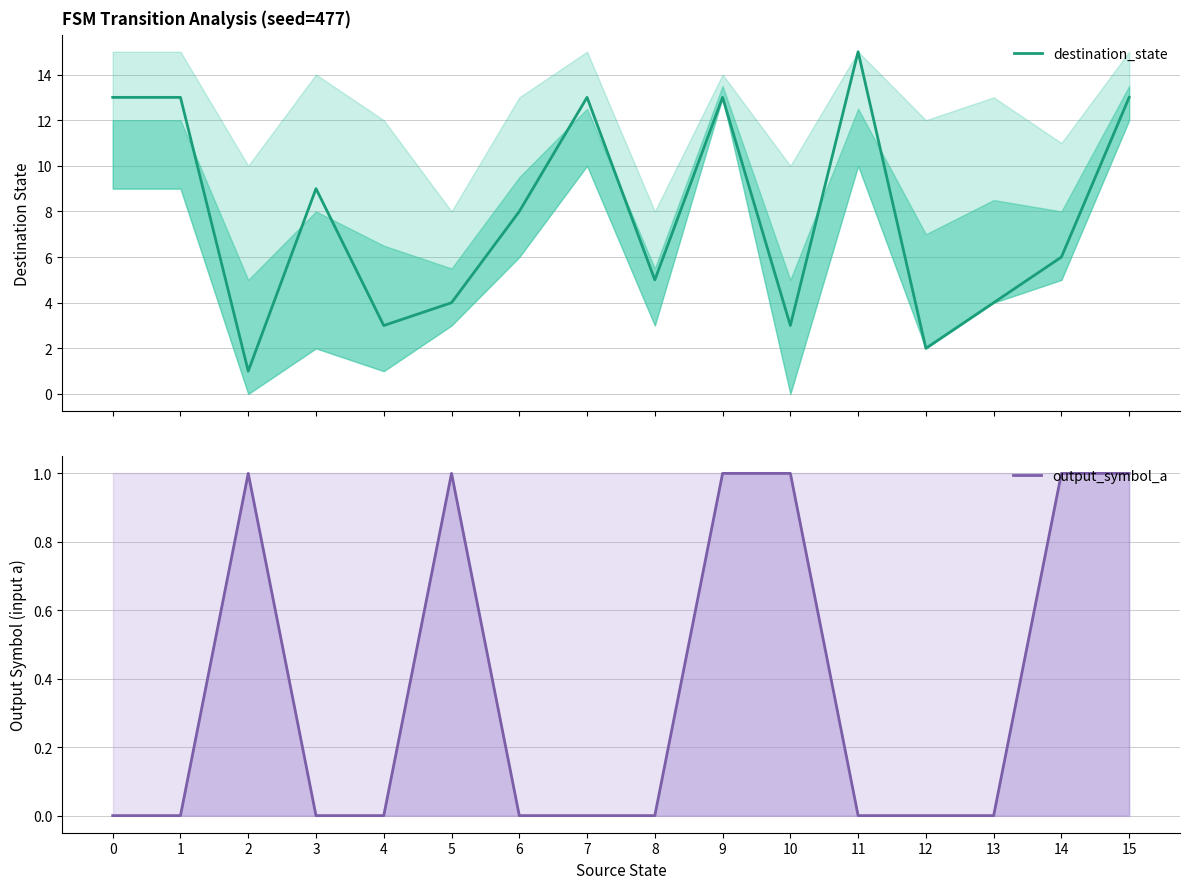

How many data points in output_symbol_a are above 0?

6